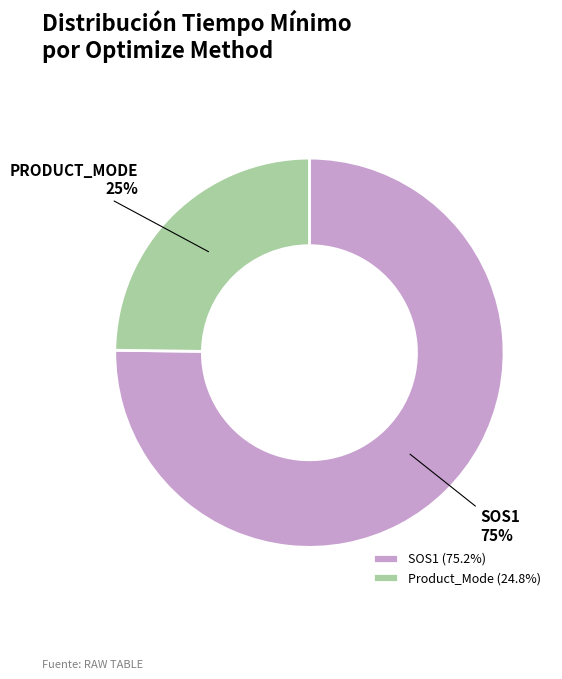

To the nearest percent, what is the difference between the SOS1 and Product_Mode slice percentages?

50%